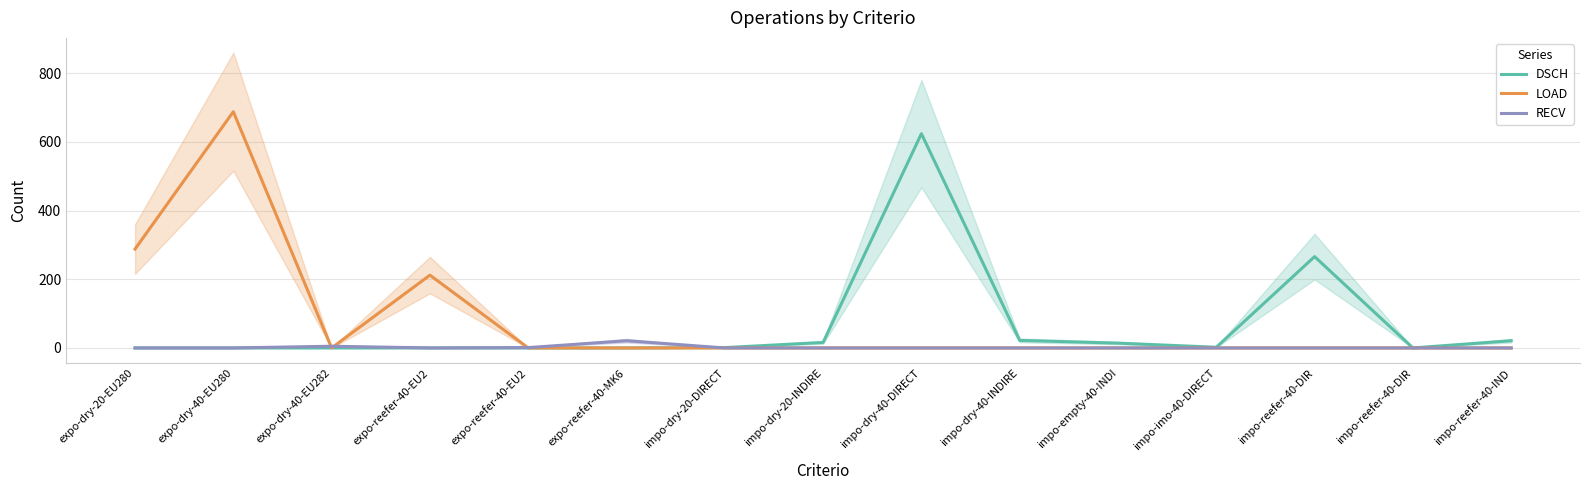

How many interior local peaks does the LOAD series have?

2